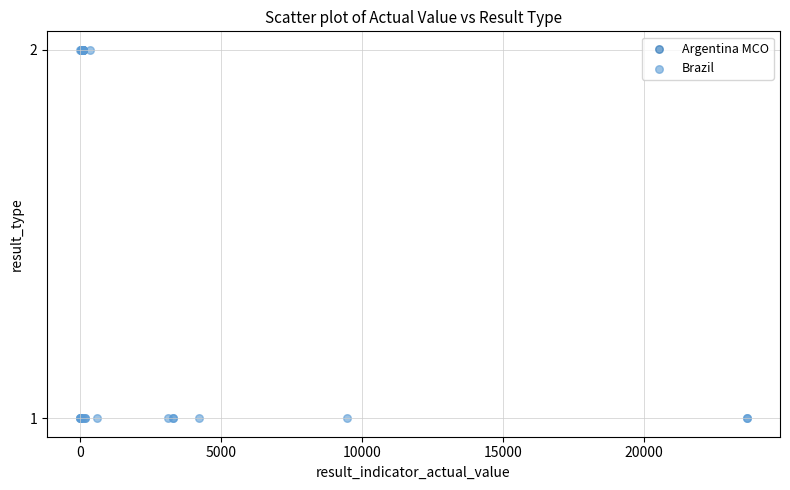

Which series contains the lowest Y value?

Brazil